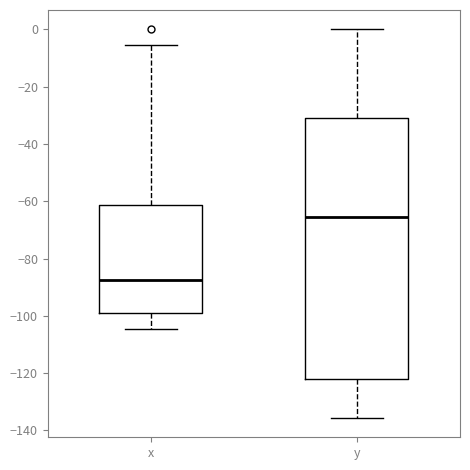

Where is the upper edge of the box for x on the y-axis? The values are not printed on the chart, so give them approximately, as read against the axis.

-62